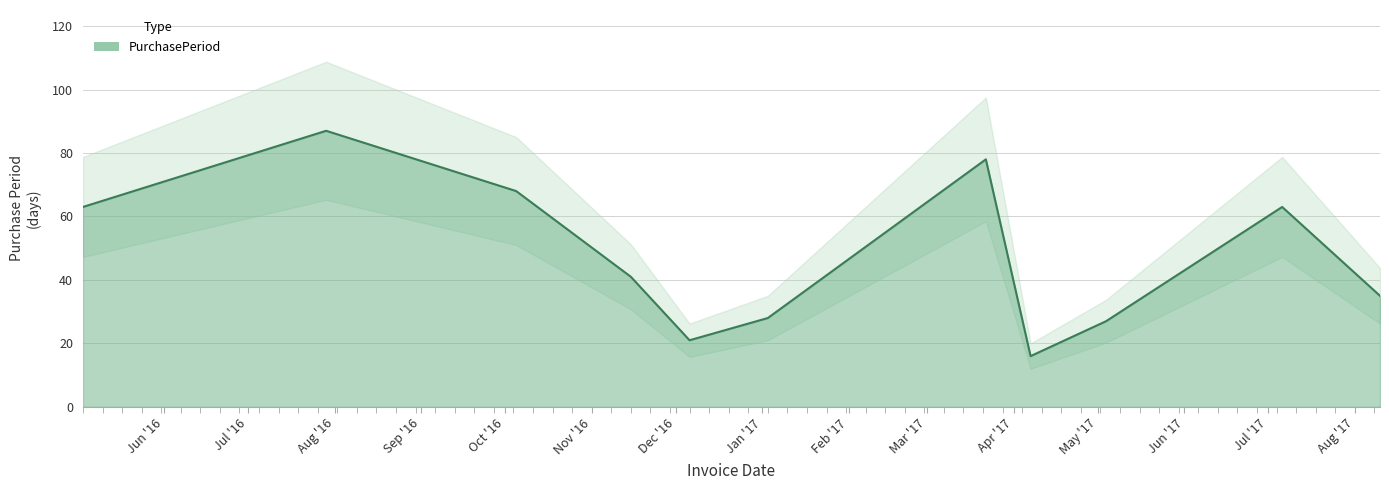

Reading left to right, extract all data points from this chart.

2016-05-03=63	2016-07-29=87	2016-10-05=68	2016-11-15=41	2016-12-06=21	2017-01-03=28	2017-03-22=78	2017-04-07=16	2017-05-04=27	2017-07-06=63	2017-08-10=35